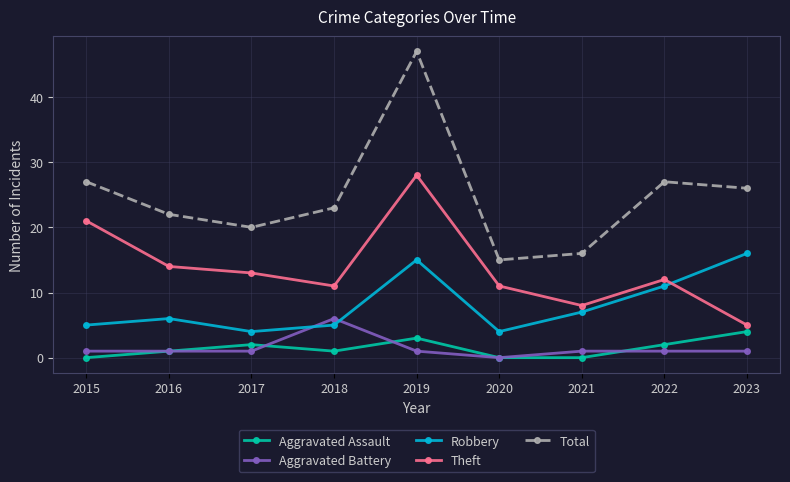

Reading right to left, what are all the values shown in this chart?

Aggravated Assault: 4	2	0	0	3	1	2	1	0
Aggravated Battery: 1	1	1	0	1	6	1	1	1
Robbery: 16	11	7	4	15	5	4	6	5
Theft: 5	12	8	11	28	11	13	14	21
Total: 26	27	16	15	47	23	20	22	27